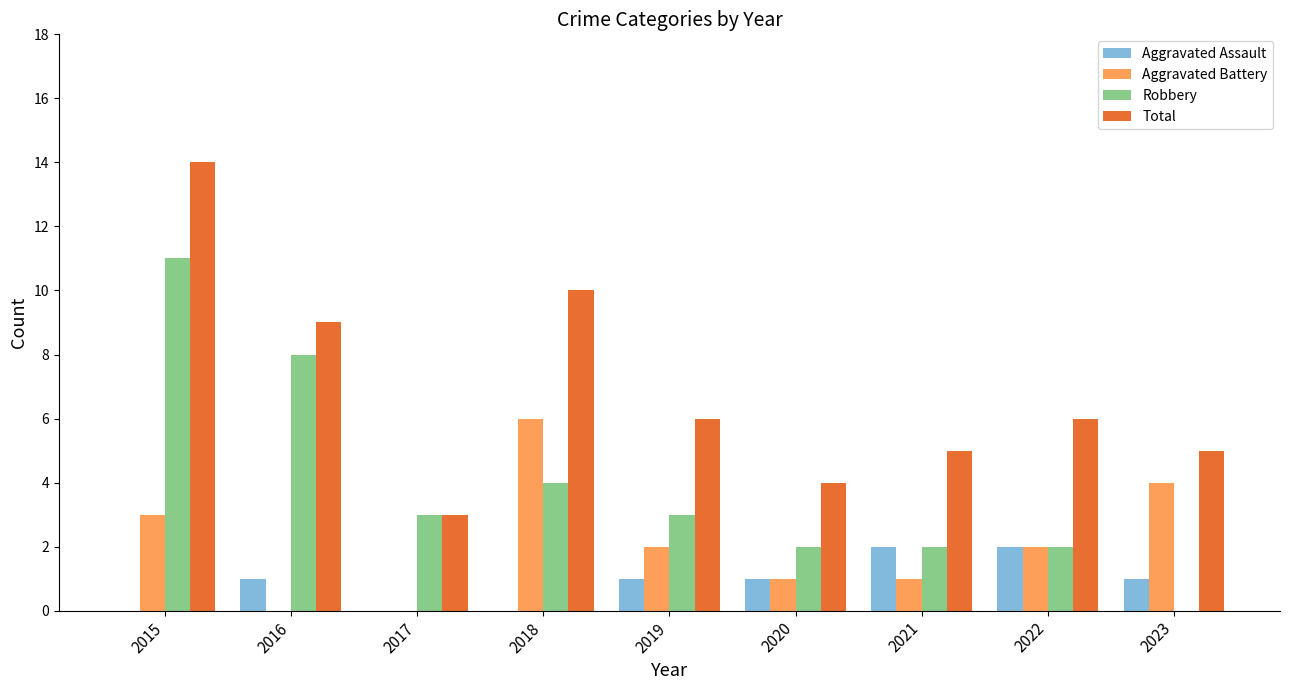

Between 2019 and 2020, which series saw the biggest shift?

Total